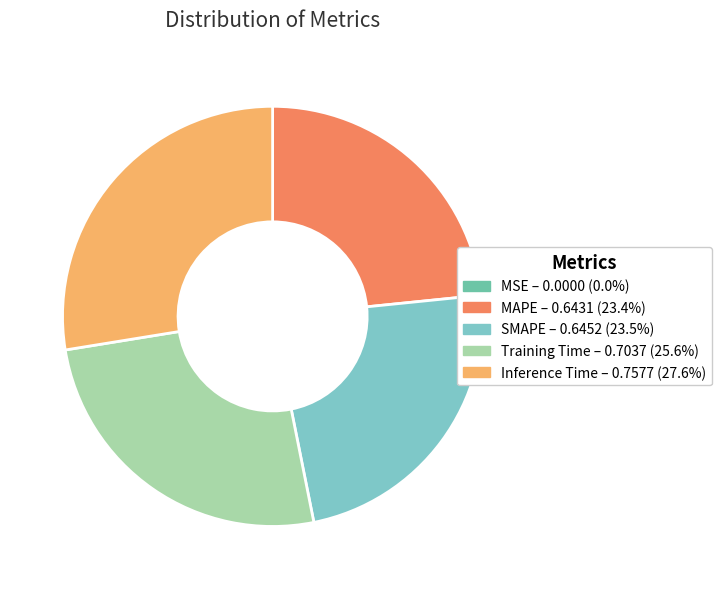

To the nearest percent, what is the difference between the largest and smallest slice percentages?

28%